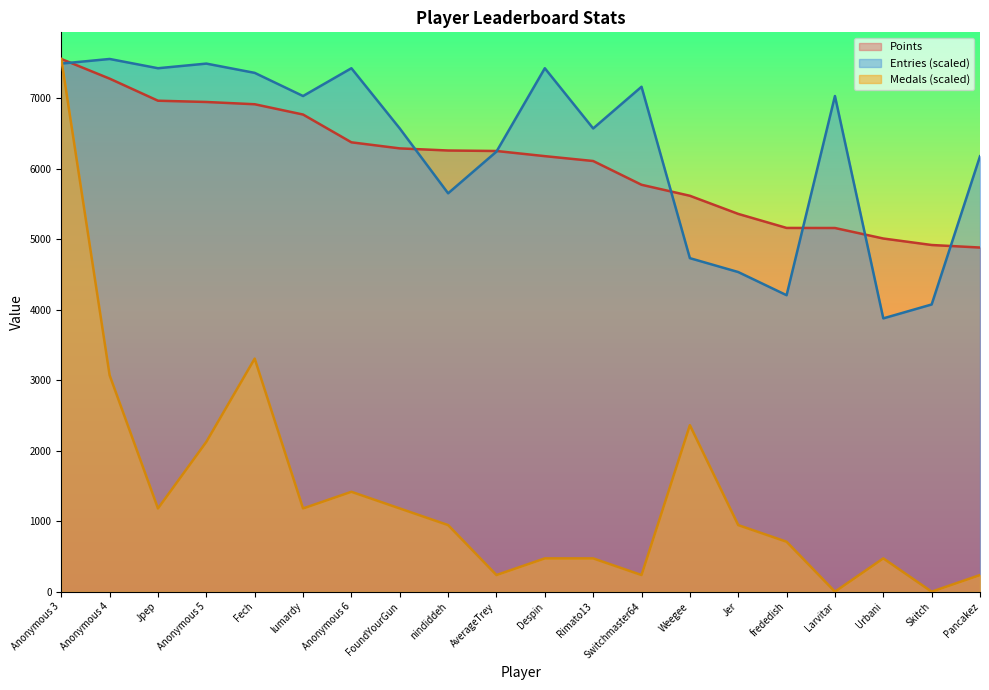

Reading right to left, what are all the values shown in this chart?

Points: Pancakez=4880.0	Skitch=4916.0	Urbani=5008.0	Larvitar=5157.0	frededish=5158.0	Jer=5357.0	Weegee=5614.0	Switchmaster64=5770.0	Rimato13=6107.0	Despin=6176.0	AverageTrey=6249.0	nindiddeh=6256.0	FoundYourGun=6286.0	Anonymous 6=6372.0	lumardy=6766.0	Fech=6912.0	Anonymous 5=6944.0	Jpep=6962.0	Anonymous 4=7275.0	Anonymous 3=7554.0
Medals: Pancakez=236.1	Skitch=0.0	Urbani=472.1	Larvitar=0.0	frededish=708.2	Jer=944.2	Weegee=2360.6	Switchmaster64=236.1	Rimato13=472.1	Despin=472.1	AverageTrey=236.1	nindiddeh=944.2	FoundYourGun=1180.3	Anonymous 6=1416.4	lumardy=1180.3	Fech=3304.9	Anonymous 5=2124.6	Jpep=1180.3	Anonymous 4=3068.8	Anonymous 3=7554.0
Entries: Pancakez=6174.6	Skitch=4072.6	Urbani=3875.5	Larvitar=7028.5	frededish=4204.0	Jer=4532.4	Weegee=4729.5	Switchmaster64=7159.9	Rimato13=6568.7	Despin=7422.6	AverageTrey=6240.3	nindiddeh=5649.1	FoundYourGun=6568.7	Anonymous 6=7422.6	lumardy=7028.5	Fech=7356.9	Anonymous 5=7488.3	Jpep=7422.6	Anonymous 4=7554.0	Anonymous 3=7488.3